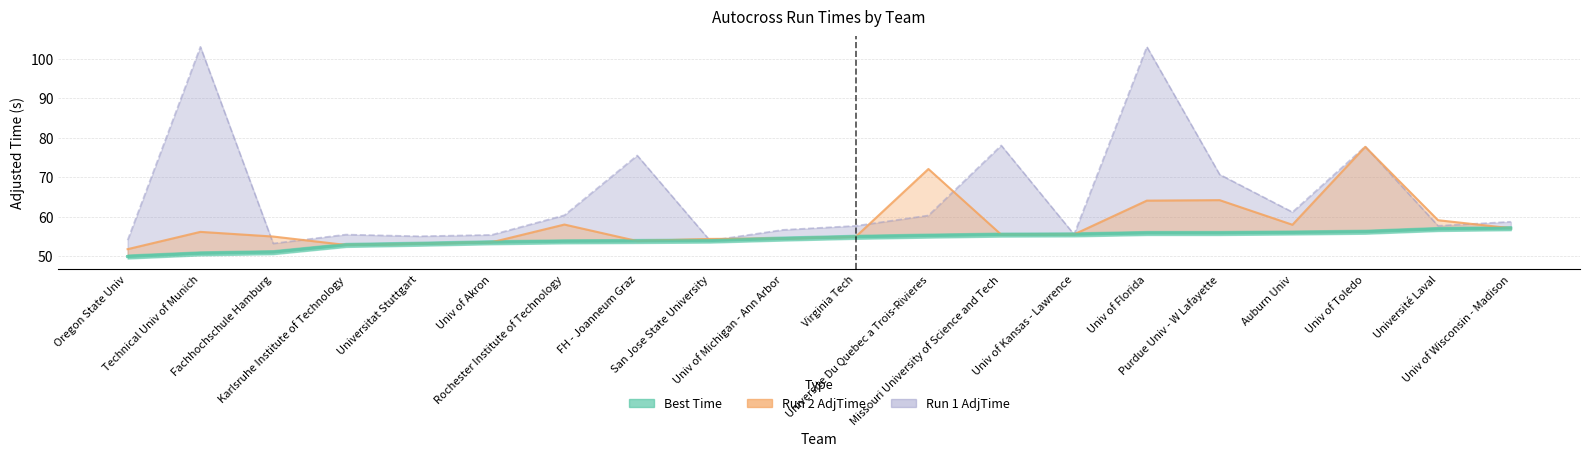

What is the sum of the Run 1 AdjTime values at Univ of Kansas - Lawrence and Purdue Univ - W Lafayette?

126.2